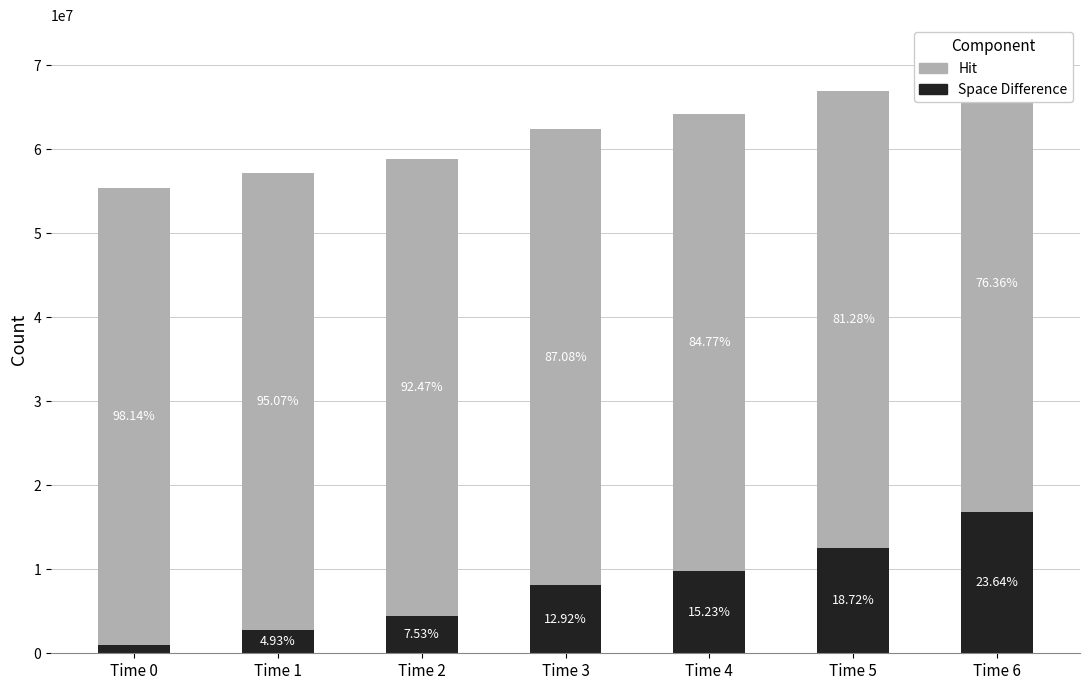

Between Time 3 and Time 4, which series saw the biggest shift?

Space Difference